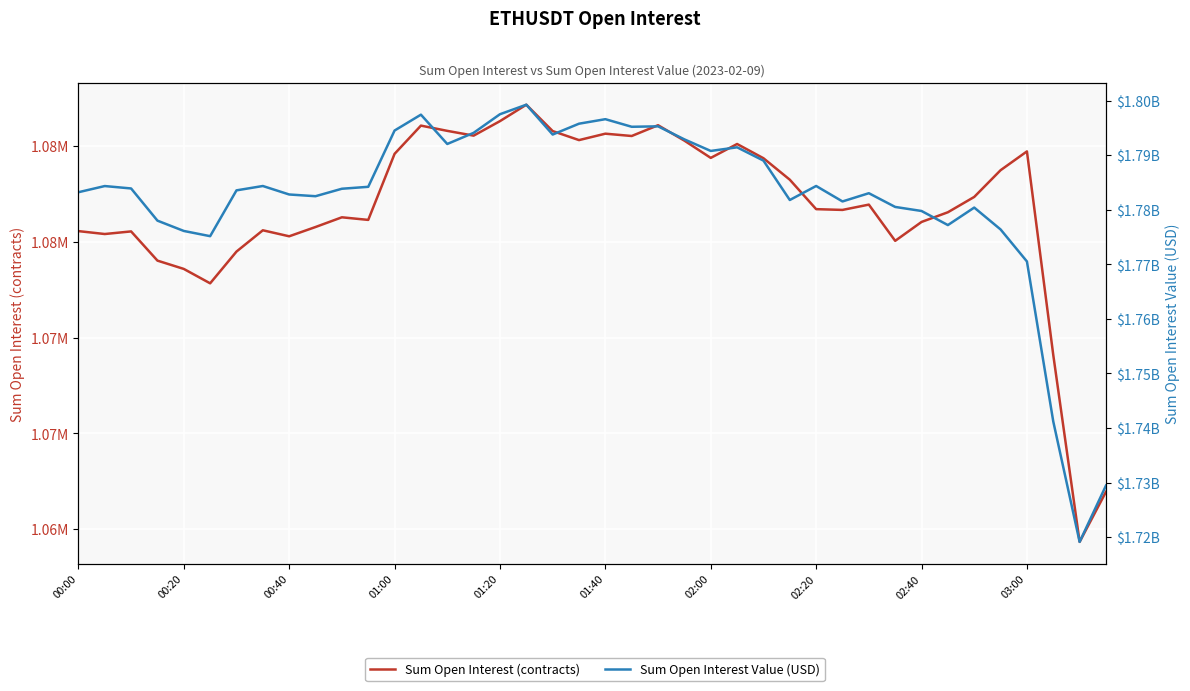

What is the approximate value of Sum Open Interest (contracts) at 02:20?

1081707.9